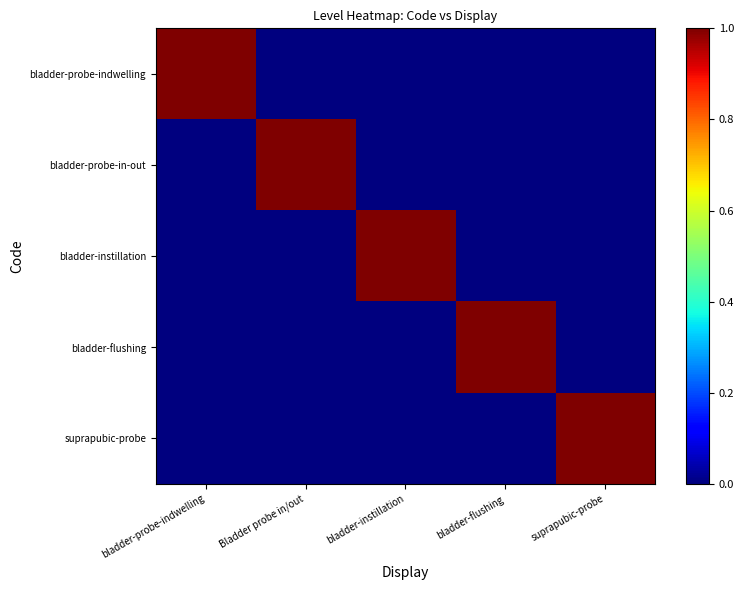

How many distinct data groups are displayed?

5